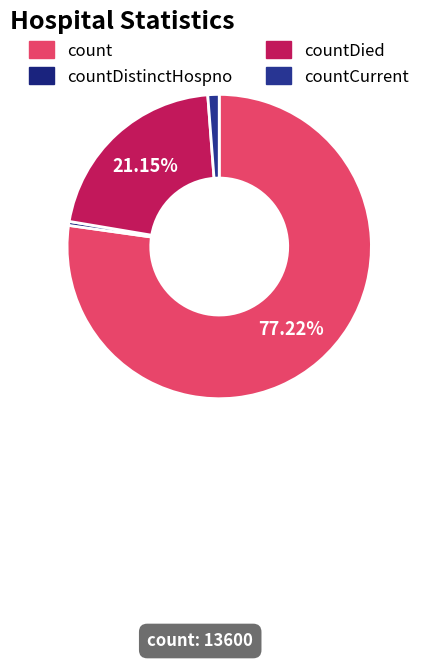

How many slices are in this pie chart?

4